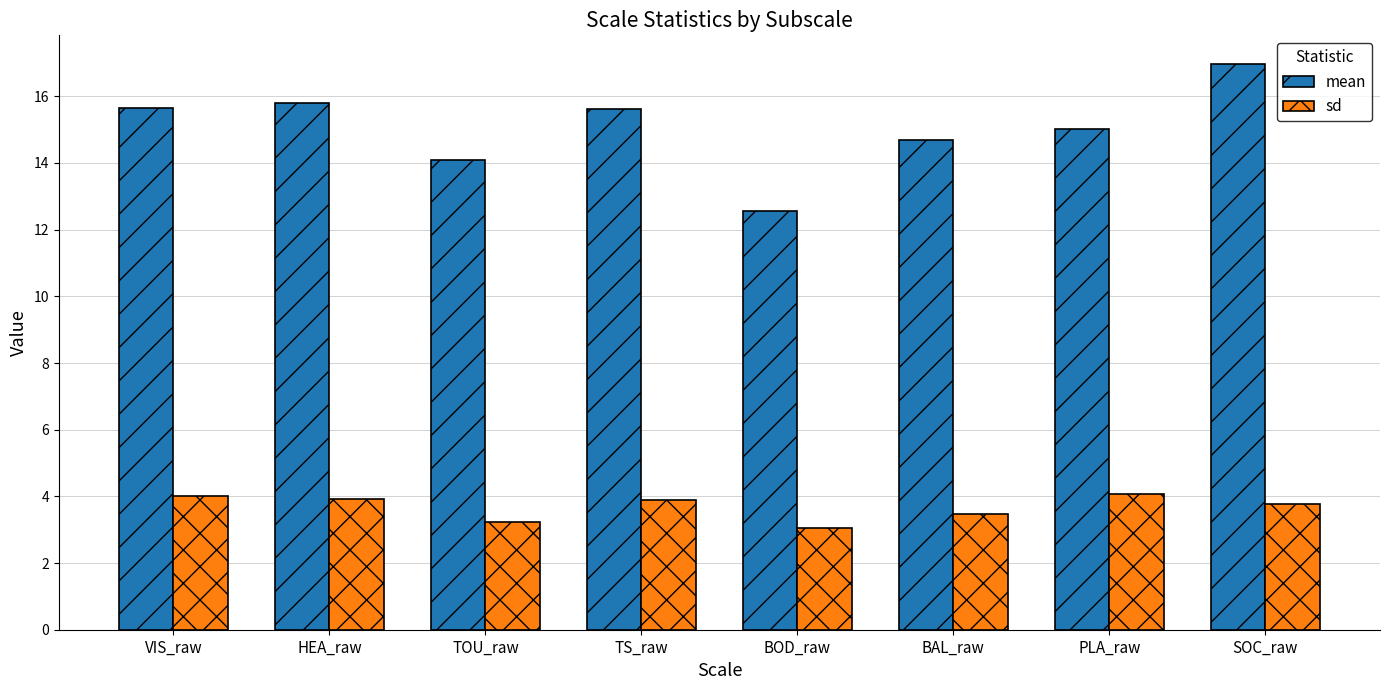

What is the difference between the sd values at BOD_raw and PLA_raw?

1.0